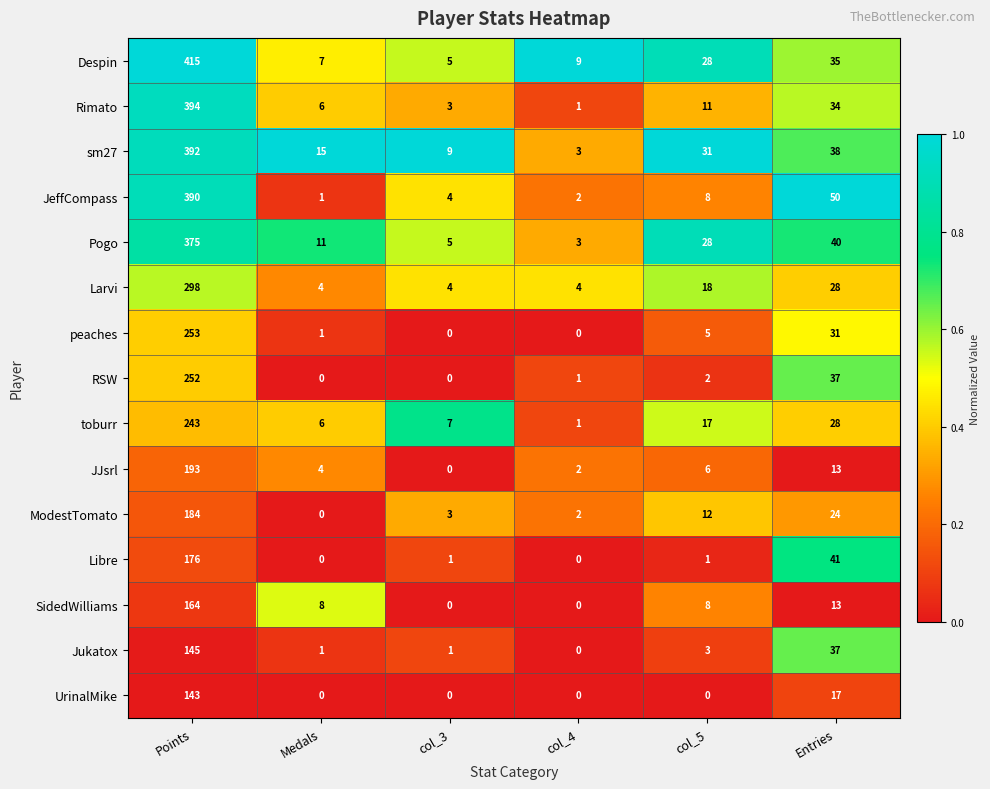

Which category has the lowest value in the JJsrl series?

col_3